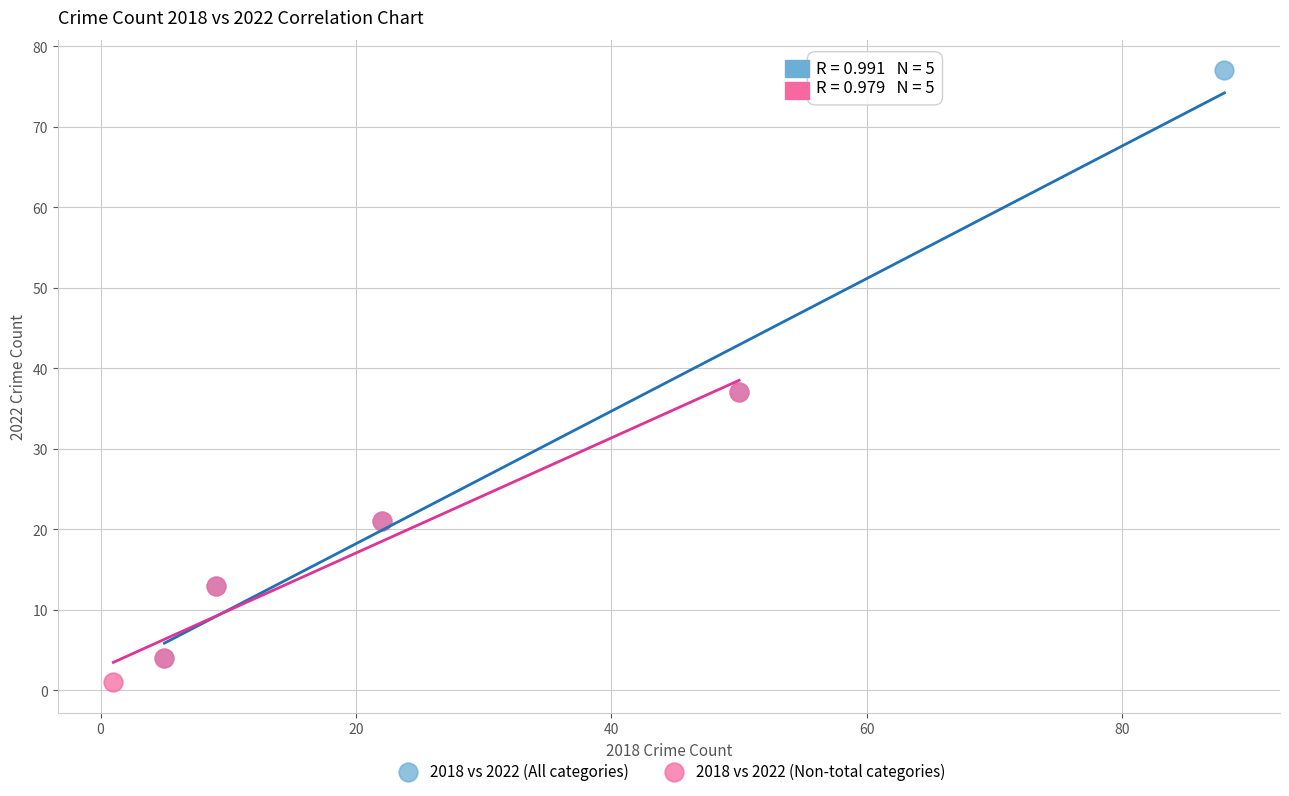

Which series reaches the maximum Y coordinate?

2018 vs 2022 (All categories)